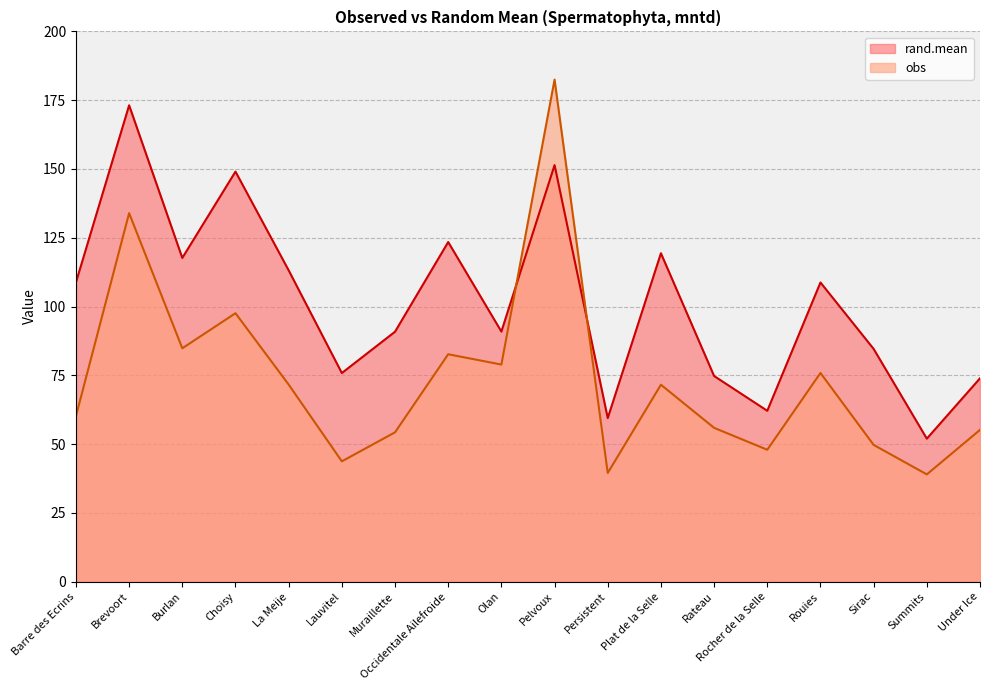

The value of rand.mean at Rateau is 74.8. True or false?

True